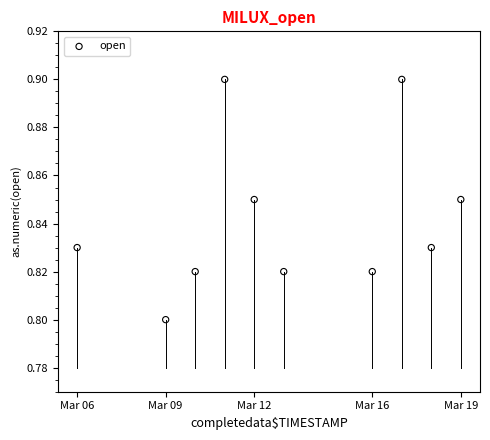

What is the range of X values (max minus min)?

1123200.0